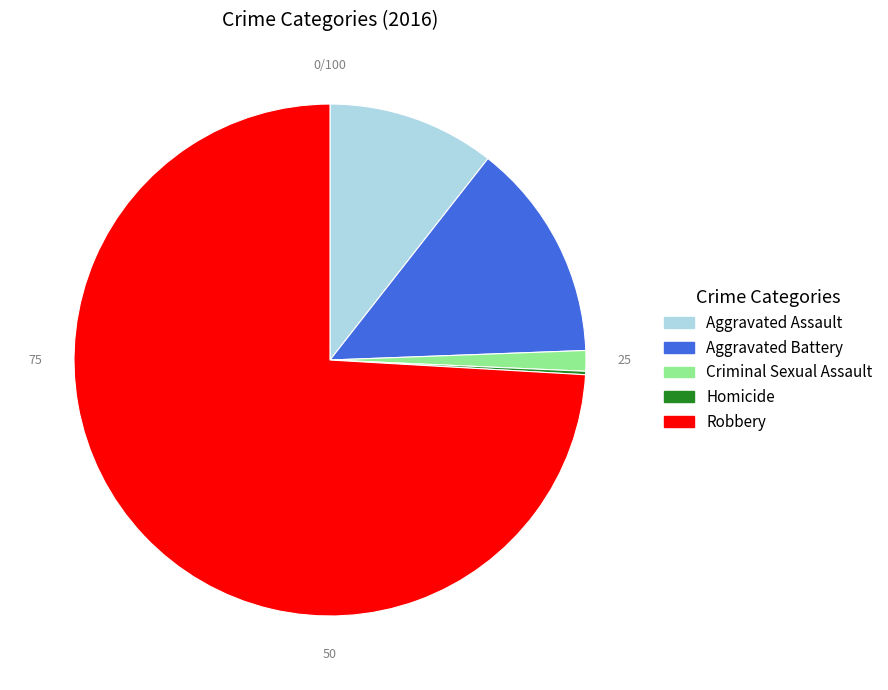

Which slice is the largest?

Robbery